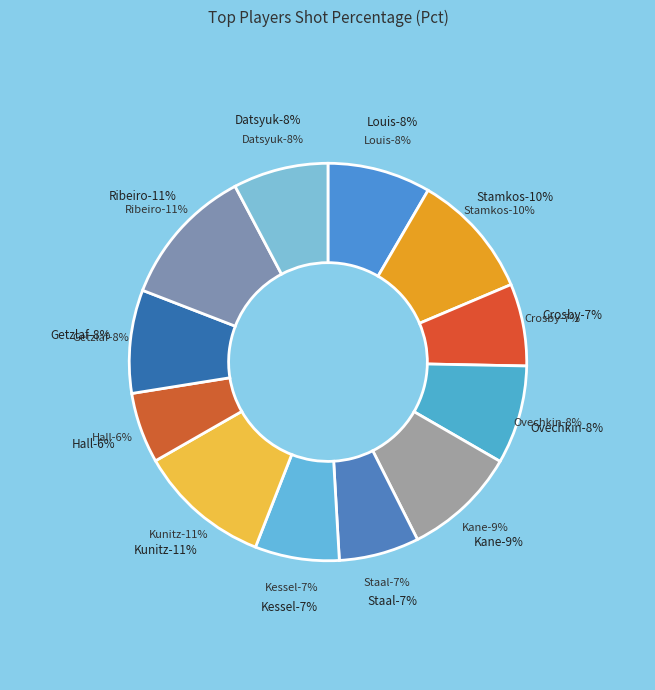

Does any single category account for the majority?

No